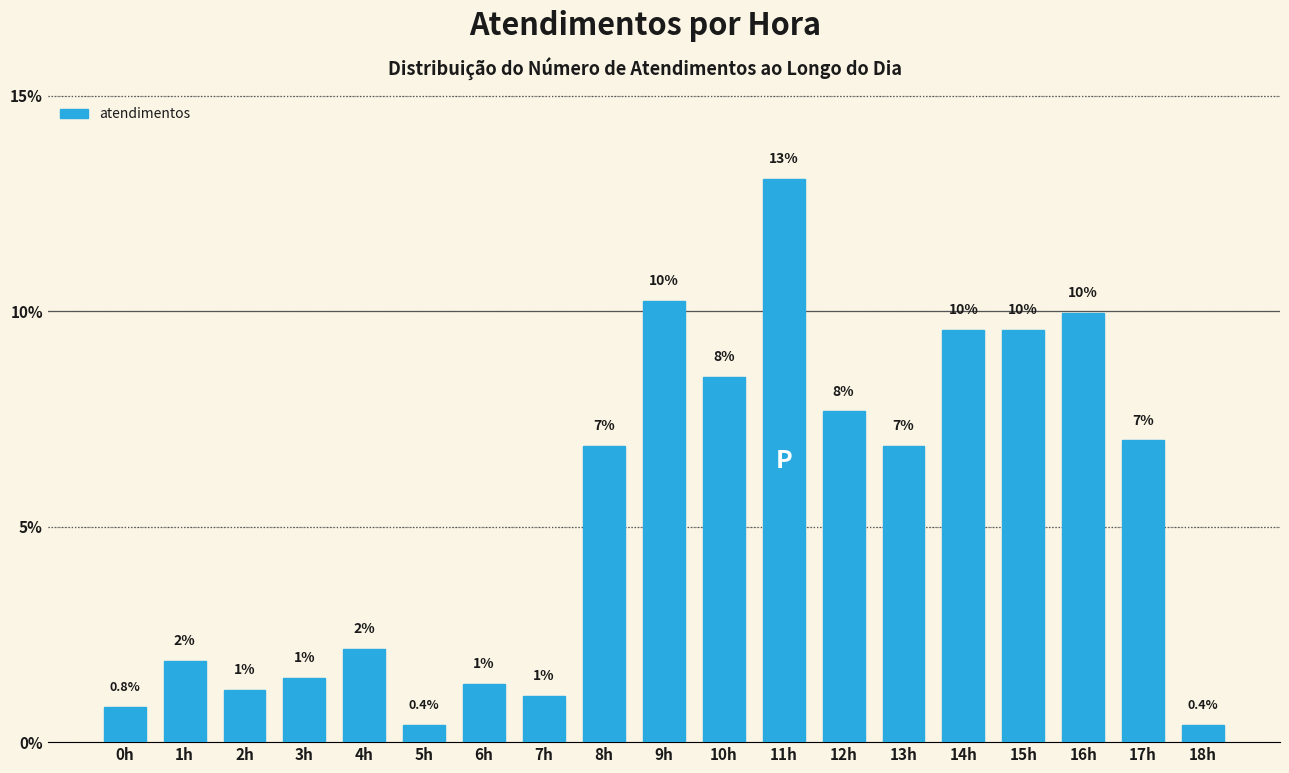

What is the sum of the values at 15h and 10h?

18.0